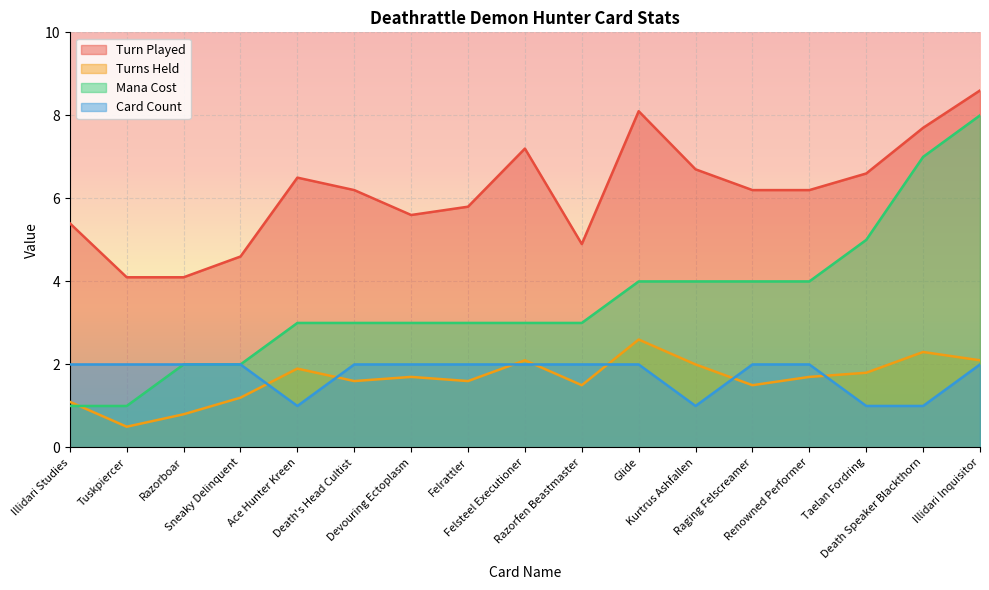

How many data points does each series have?

17